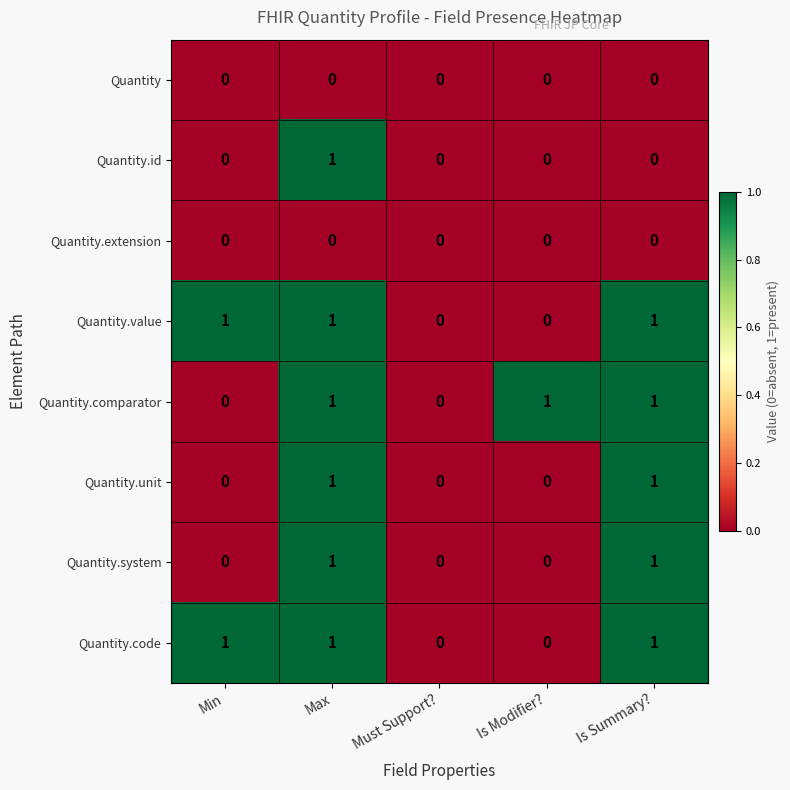

The value of Quantity.extension at Is Summary? is 0. True or false?

True